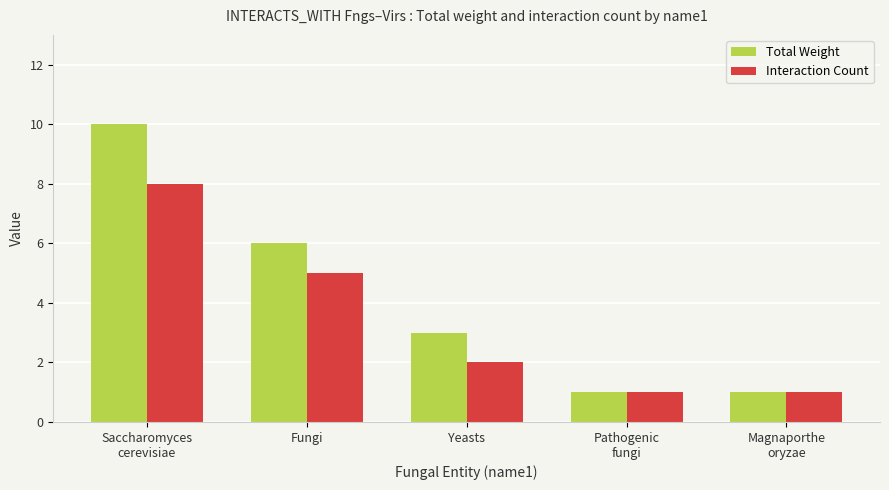

What is the maximum value shown in the chart?

10